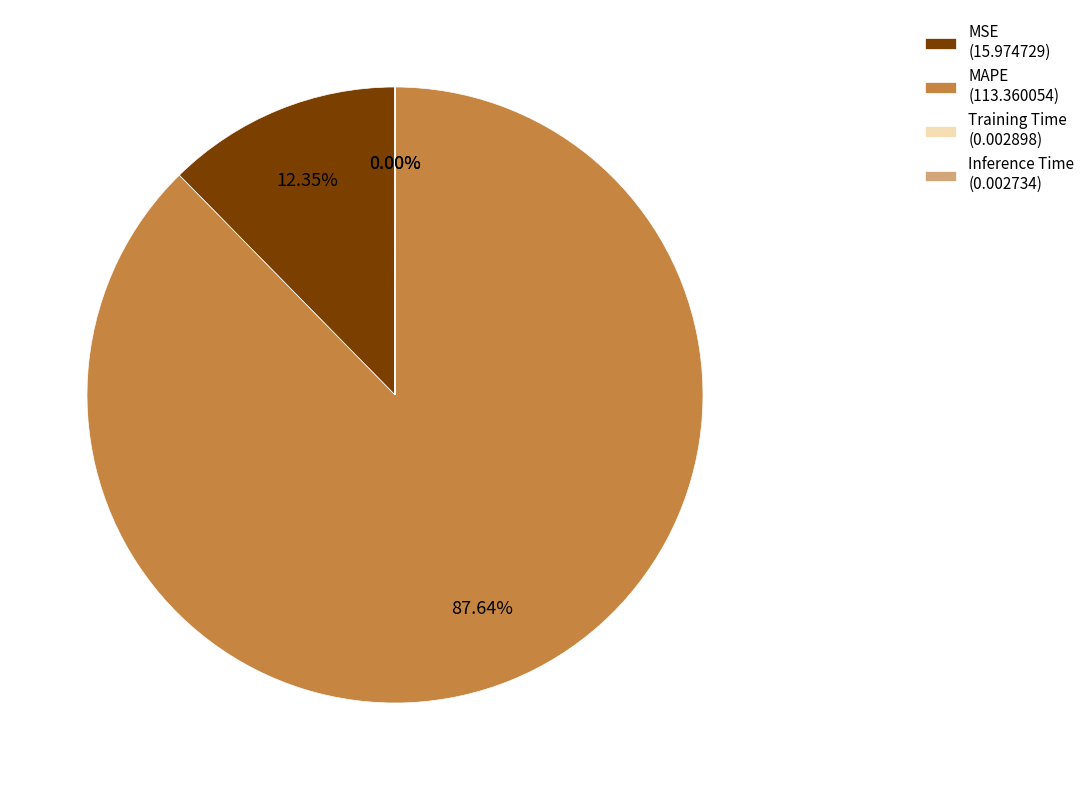

Which slice represents more than half of the pie?

MAPE